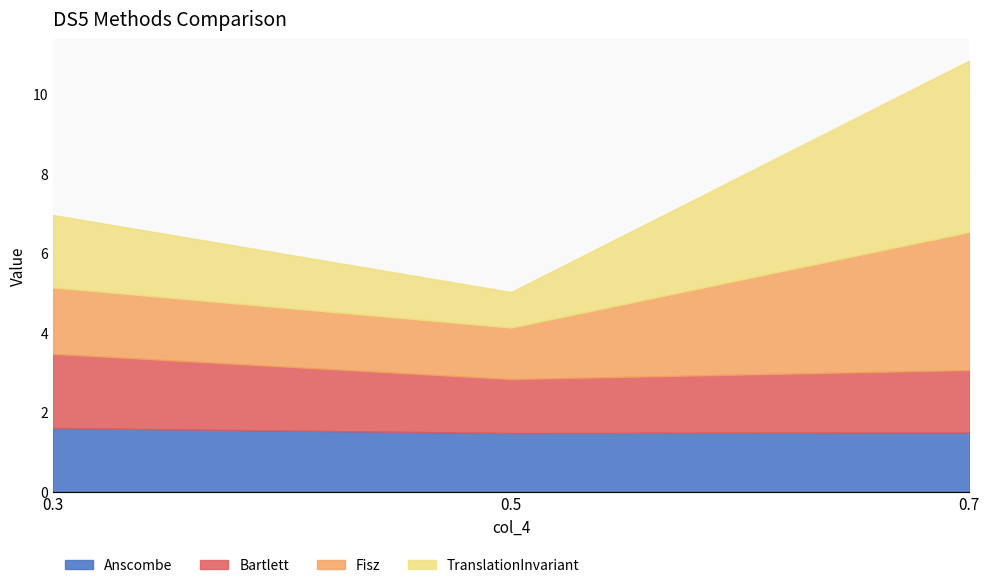

Reading left to right, transcribe all the data shown in this chart.

Anscombe: 0.3=1.6	0.5=1.5	0.7=1.5
Bartlett: 0.3=1.9	0.5=1.4	0.7=1.6
Fisz: 0.3=1.7	0.5=1.3	0.7=3.5
TranslationInvariant: 0.3=1.8	0.5=0.9	0.7=4.3